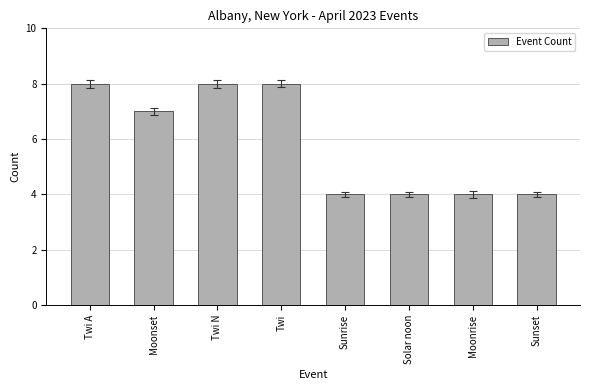

What is the label of the 7th bar from the left?

Moonrise